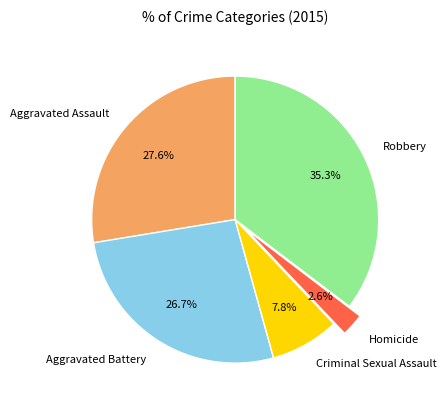

How many slices are in this pie chart?

5